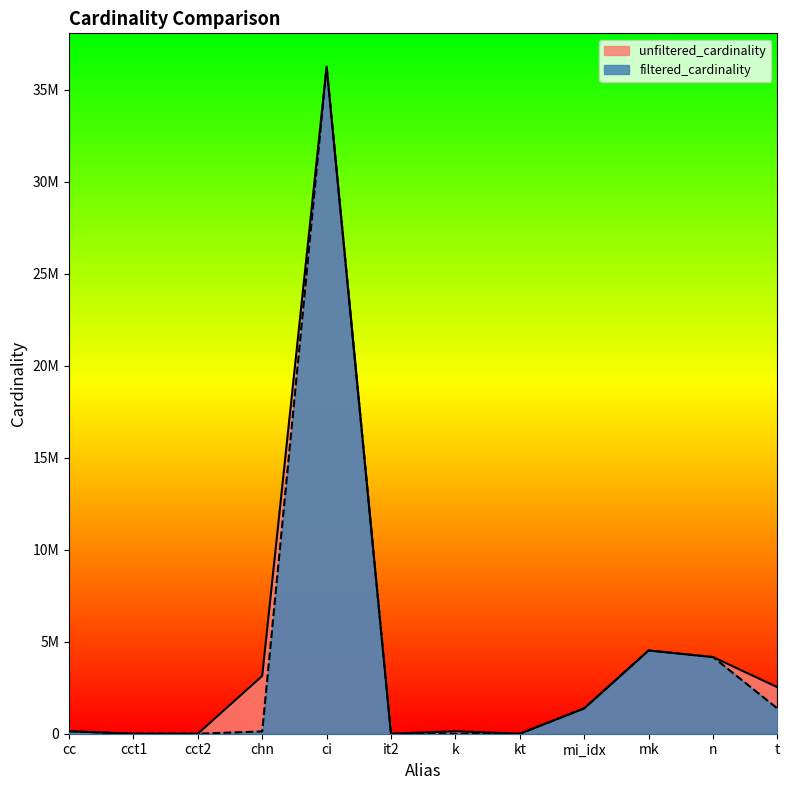

Reading right to left, list all the values displayed in this chart.

unfiltered_cardinality: 2528312	4166777	4523930	1380035	7	134170	113	36244344	3140433	4	4	135086
filtered_cardinality: 1374647	4166777	4523930	1380035	1	10	1	36244344	125925	1	1	135086